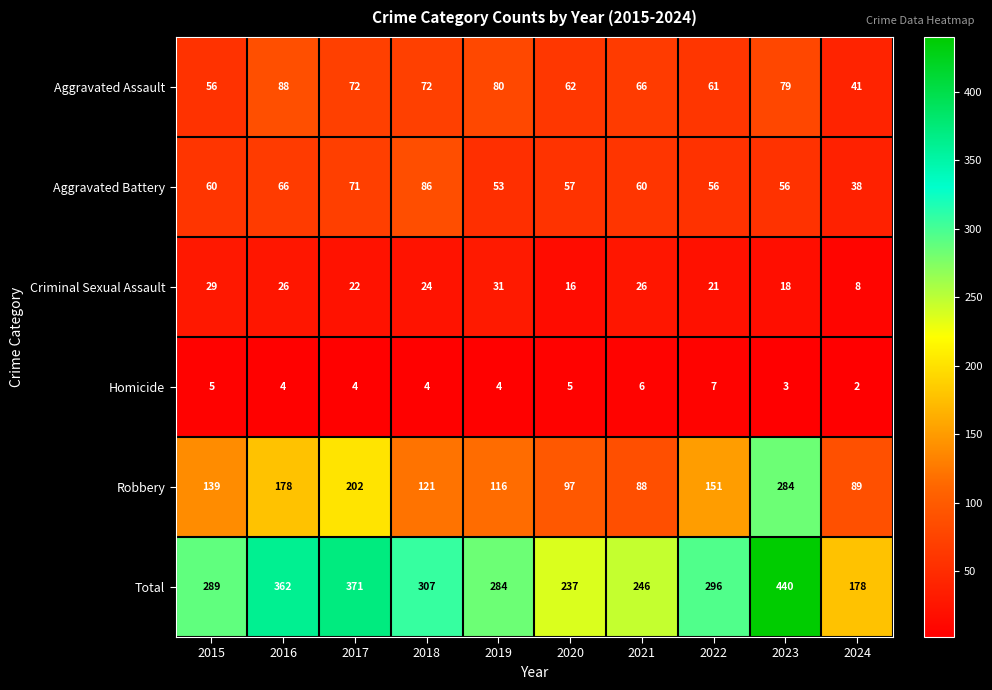

At which category does the chart reach its peak across all series?

2023